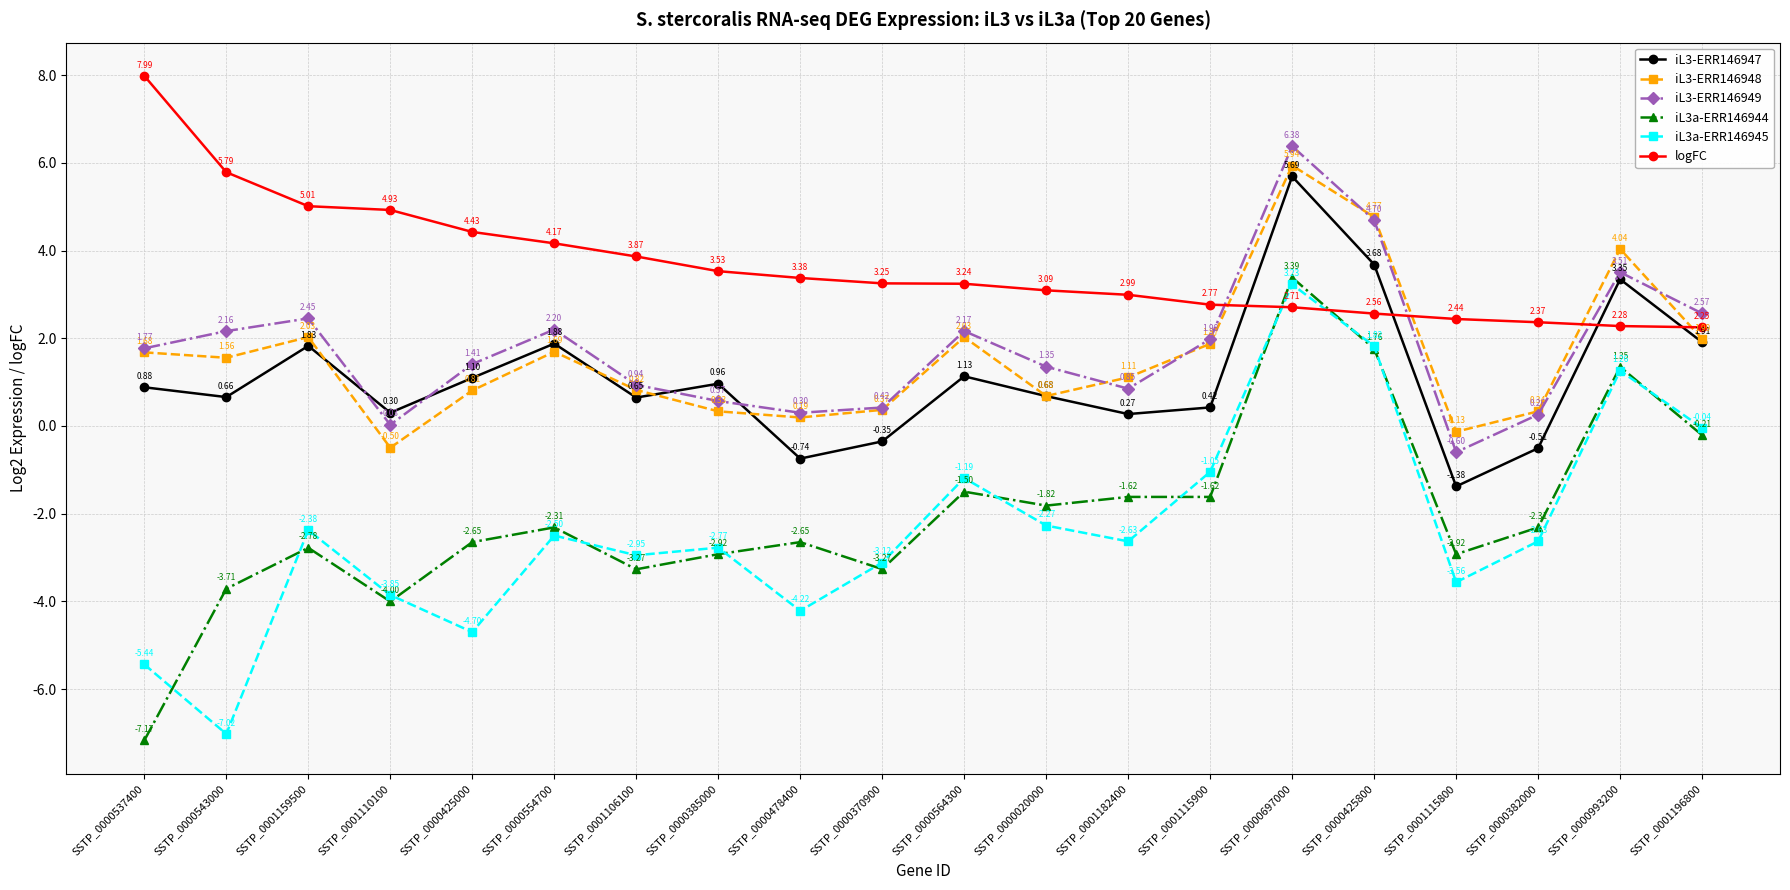

Is it true that iL3-ERR146948 equals 2.6 at SSTP_0000554700?

False